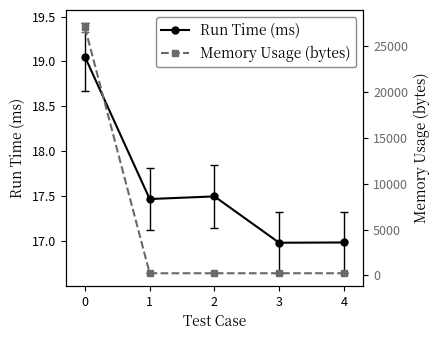

Count the number of categories in the chart.

5